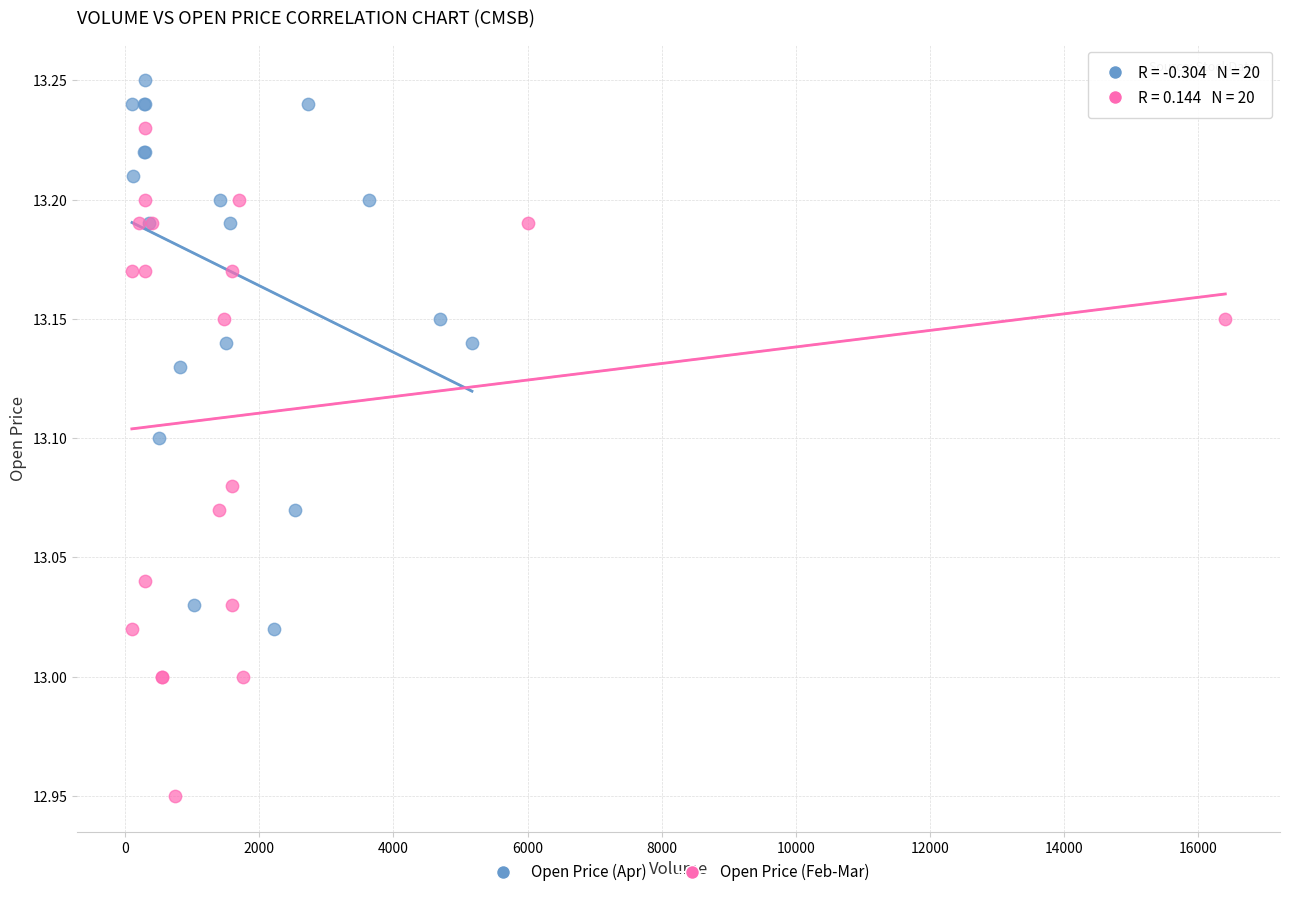

Which series has the widest spread of Y values?

Open Price (Feb-Mar)